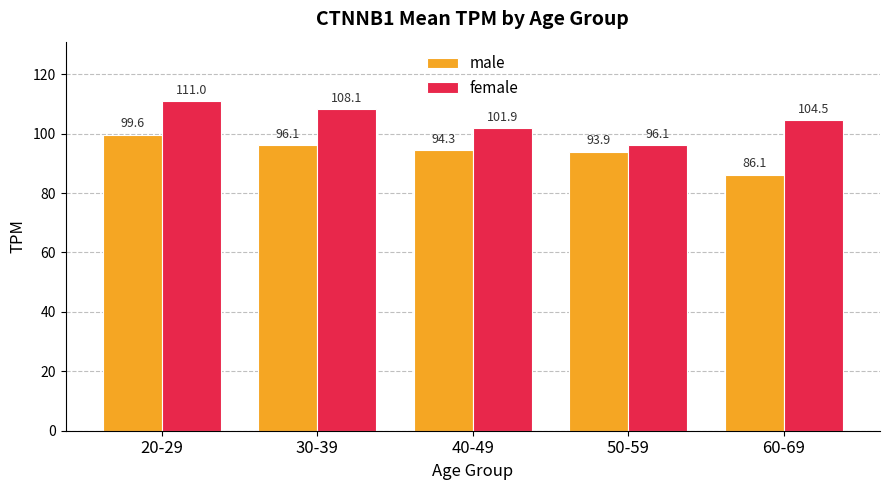

List the series in order of their overall mean, lowest first.

male, female